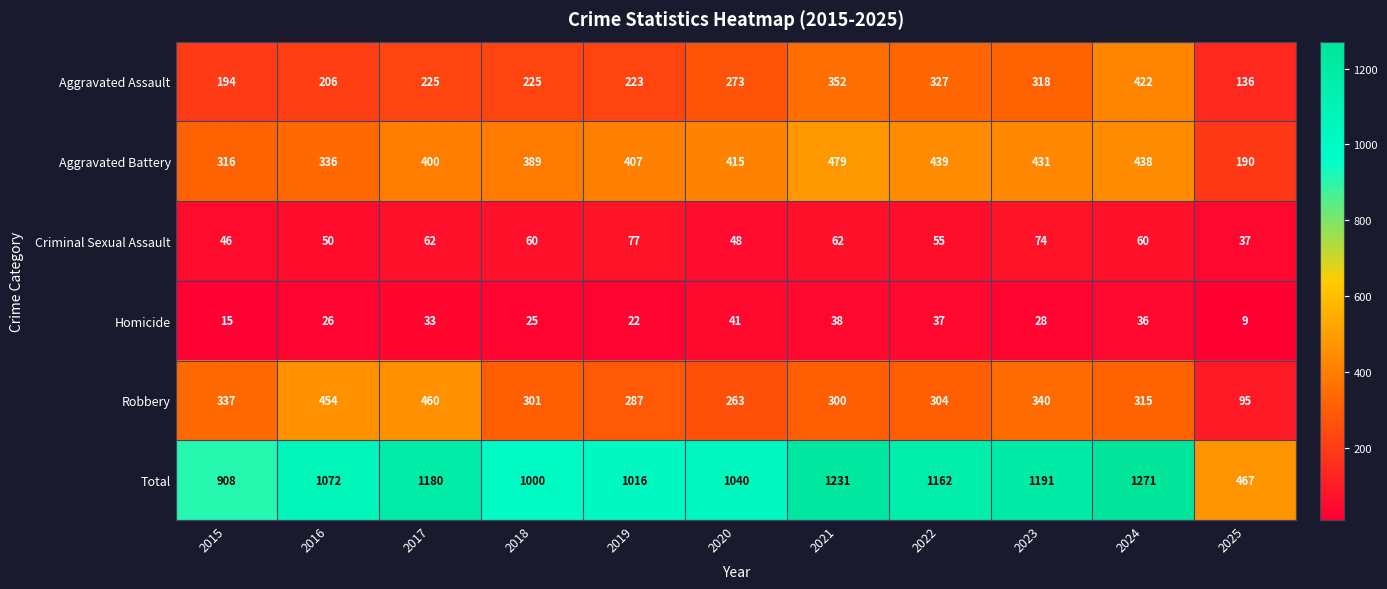

What is the spread (max minus min) of values at 2022?

1125